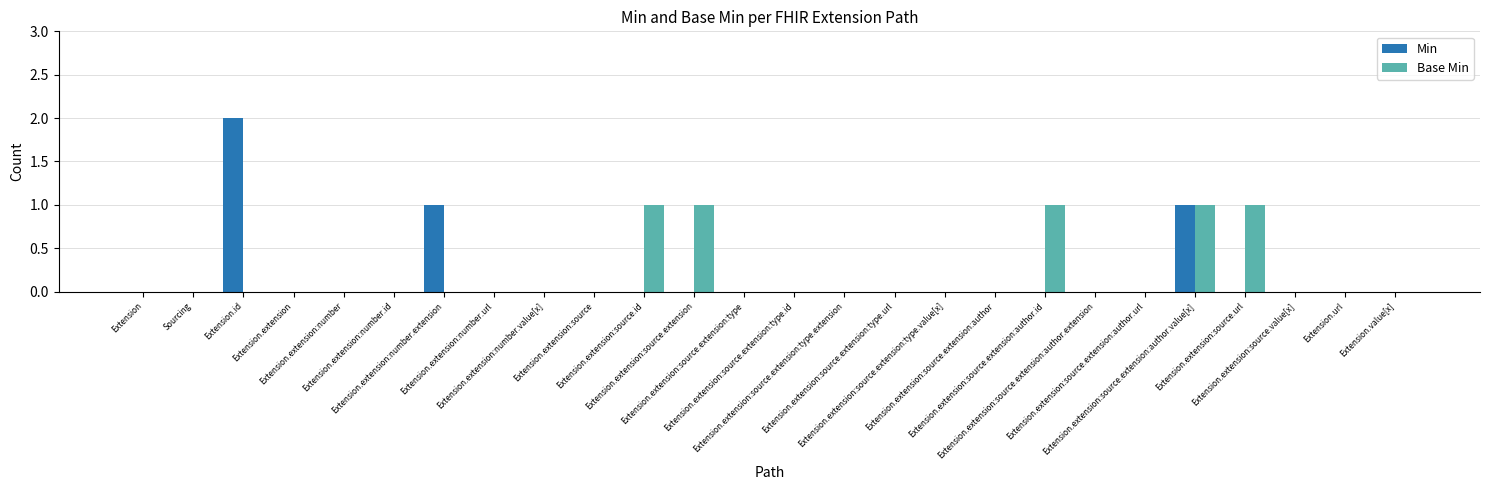

True or false: Min has a value of 0 at Extension.url.

True